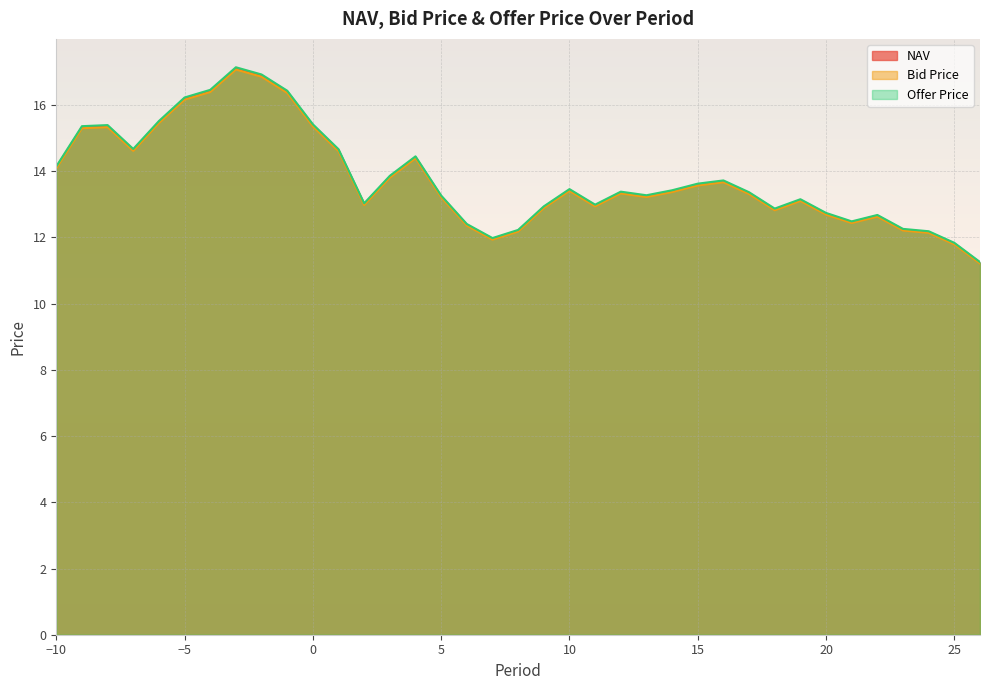

What is the difference between the second highest and minimum values in the Offer Price series?

5.7